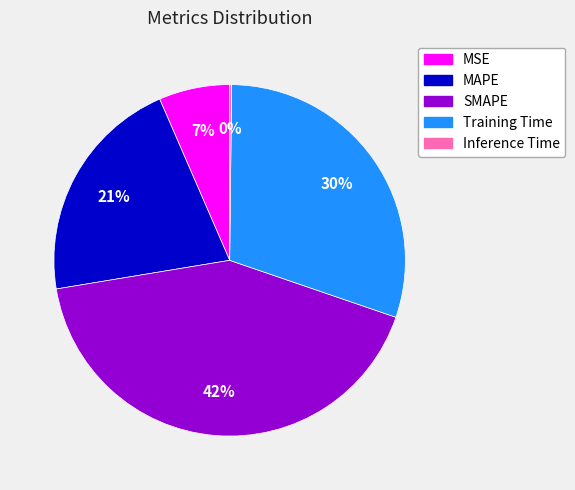

What is the largest slice in the pie chart?

SMAPE